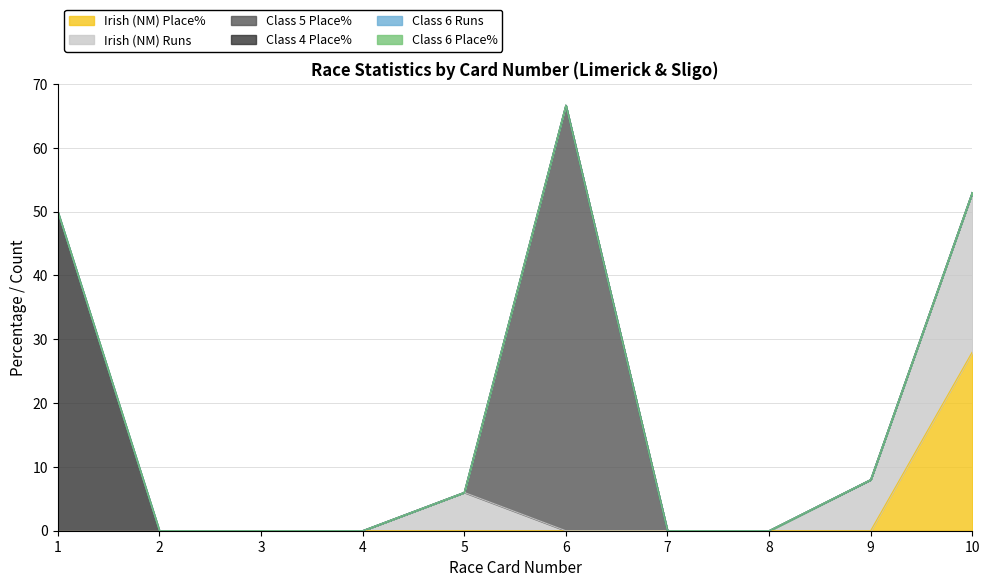

At which label does Irish (NM) Runs reach its peak?

10